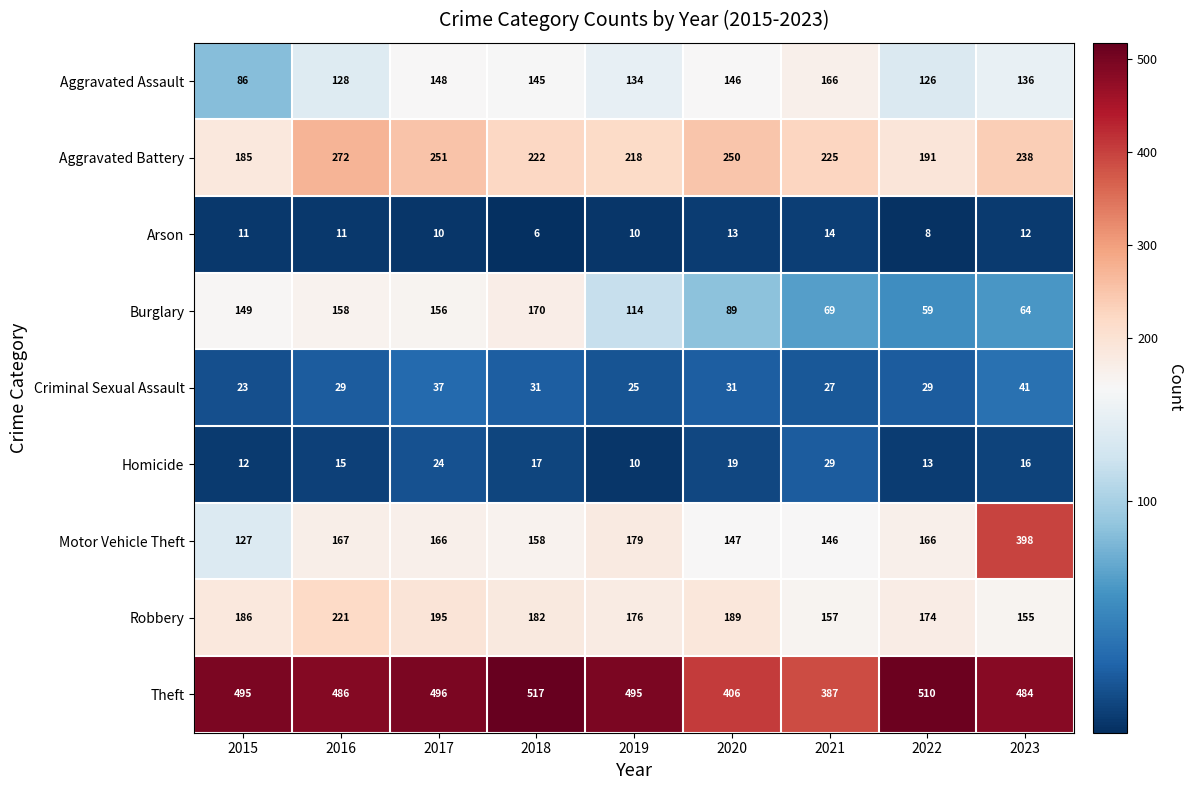

Which series has the largest total across all categories?

Theft